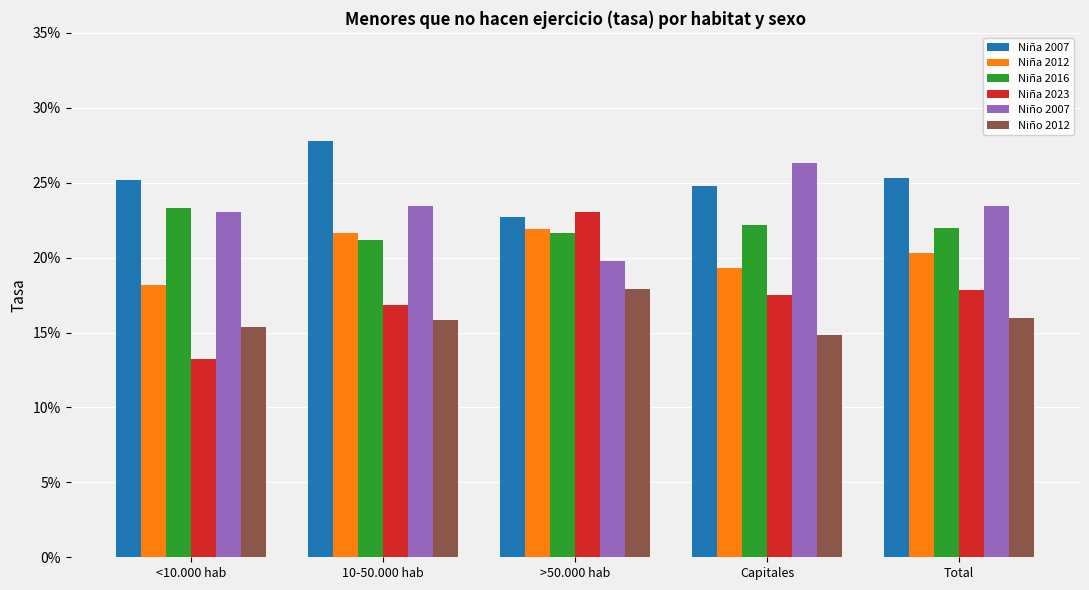

What is the sum of all Niña 2007 values?

1.3